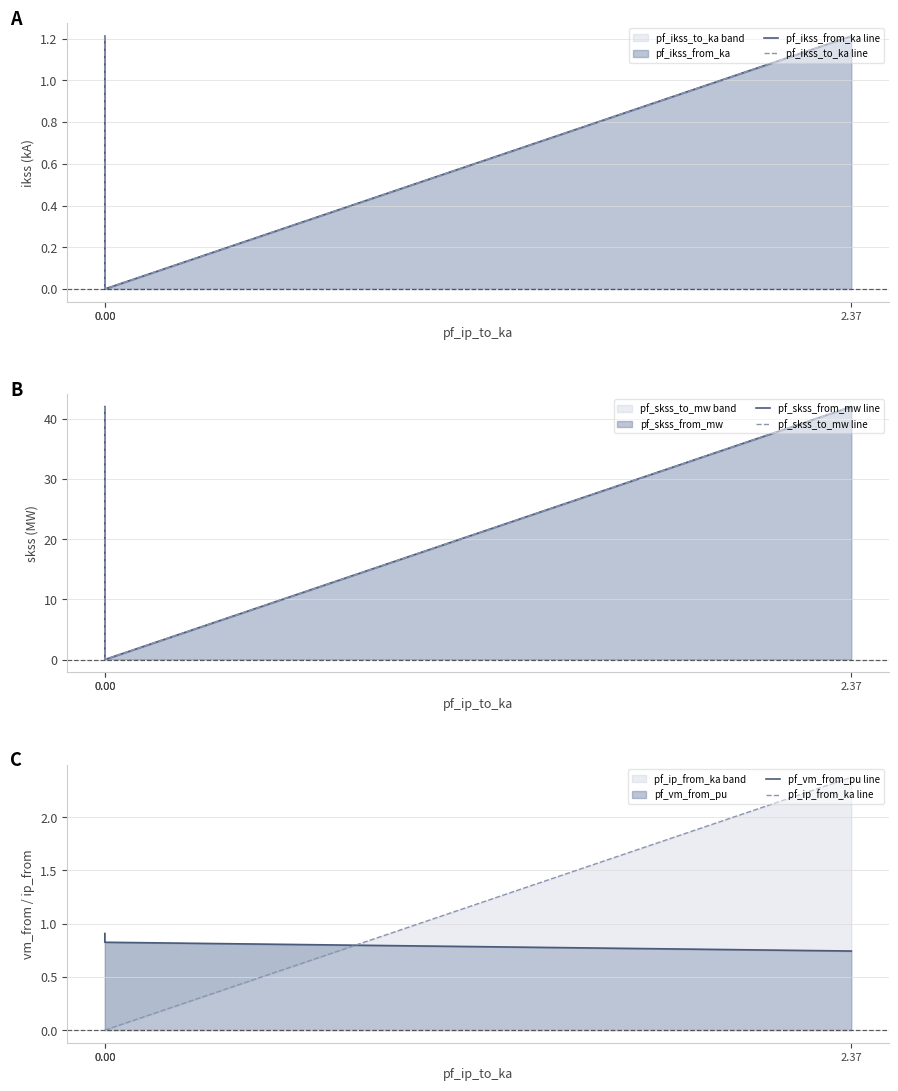

Is it true that pf_skss_to_mw line equals 0.0 at 0.00?

True